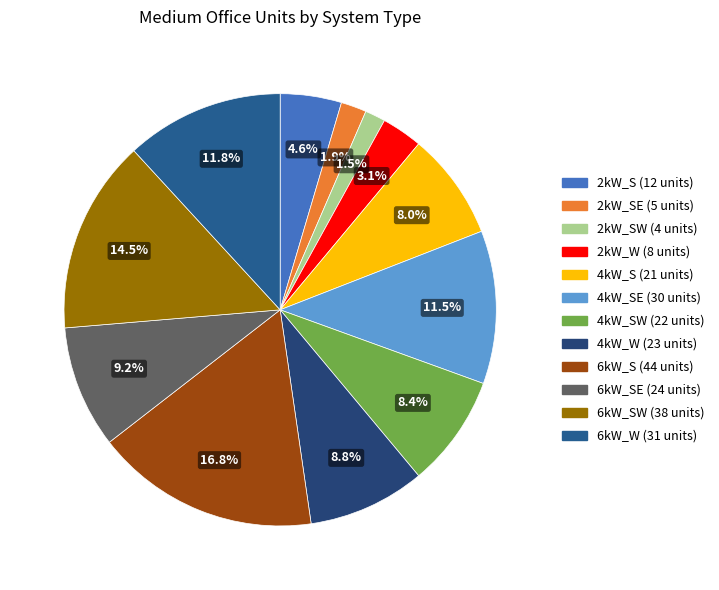

How many segments does this pie chart have?

12